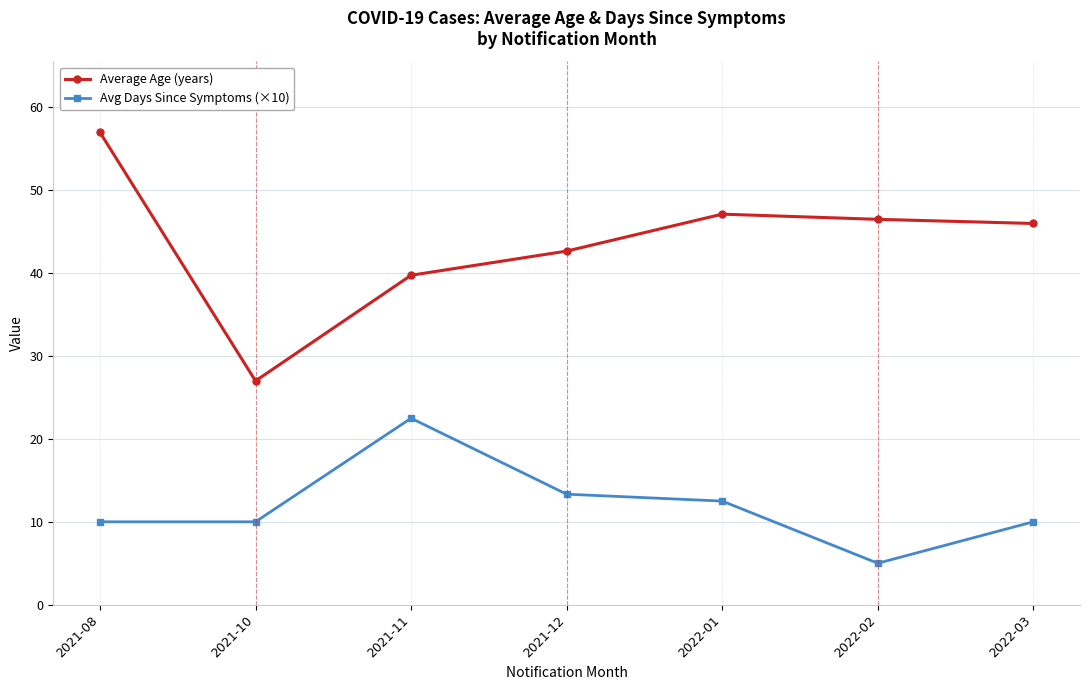

What is the value of the Average Age (years) point at the 5th from the left?

47.1